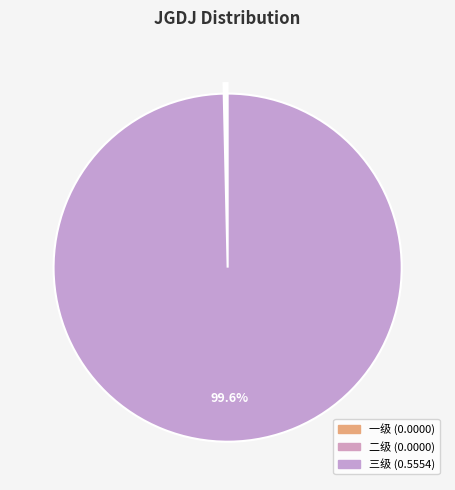

What is the smallest slice in the pie chart?

一级